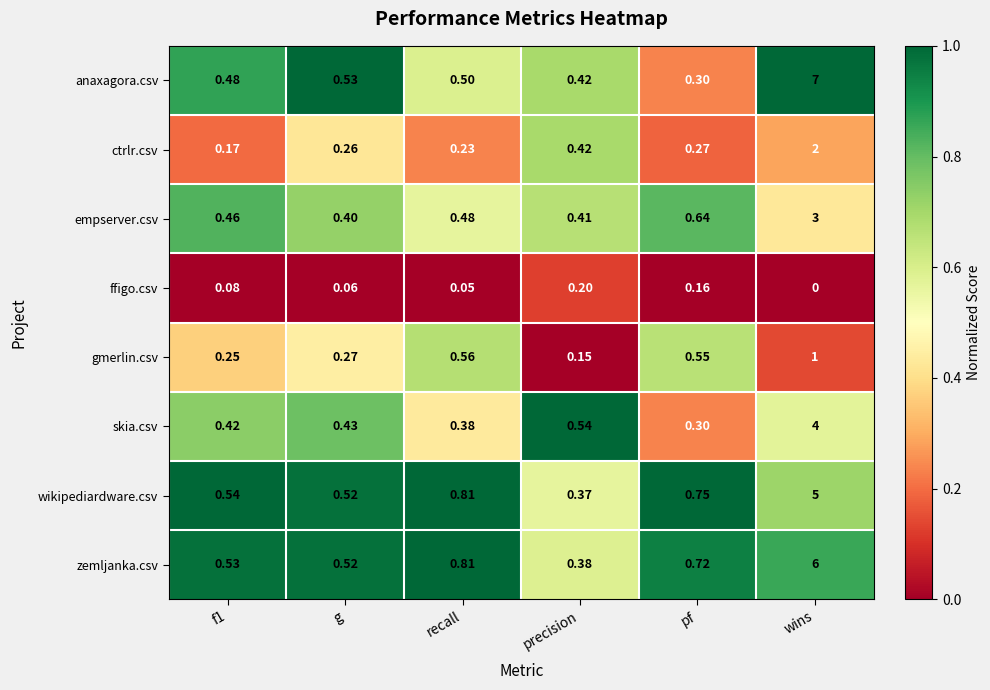

What is the spread (max minus min) of values at g?

0.5